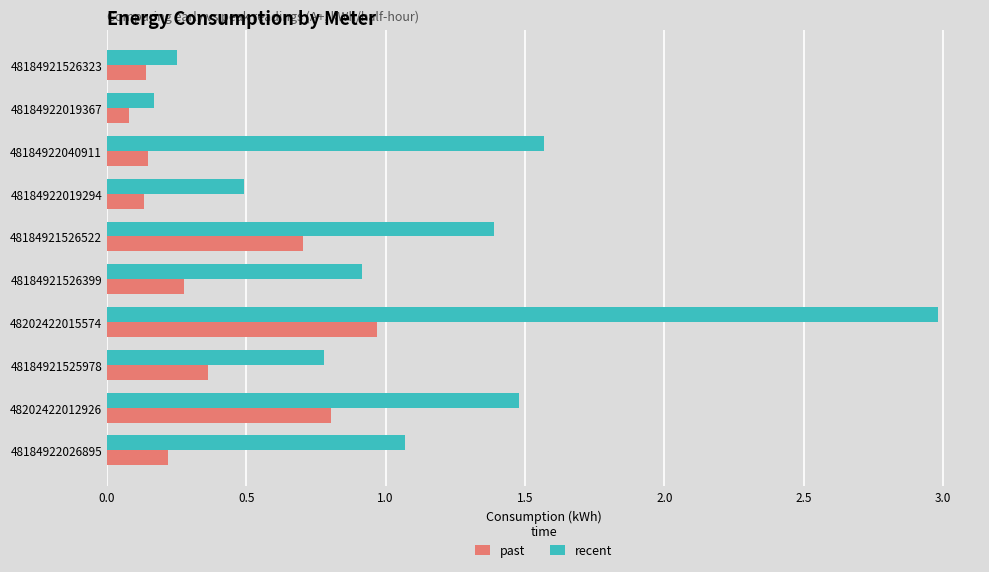

What is the difference between the past values at 48184921526522 and 48184922019294?

0.6